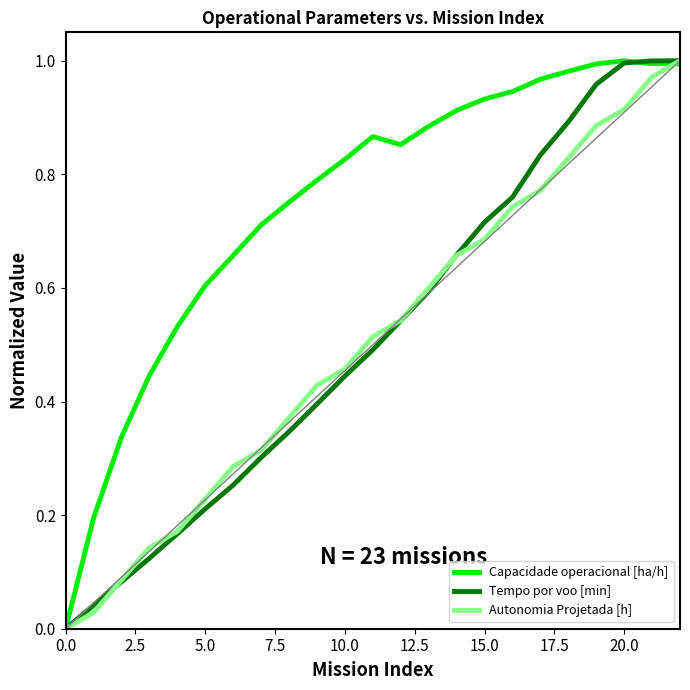

True or false: Tempo por voo [min] has more than 2 interior local peaks.

False